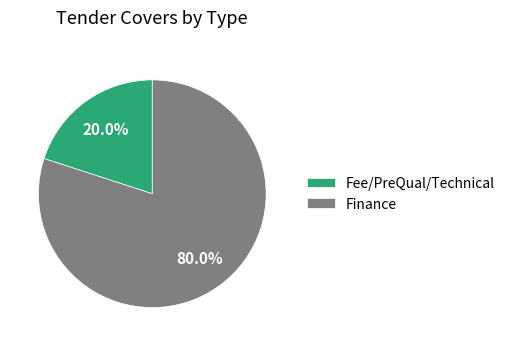

Between Fee/PreQual/Technical and Finance, which is larger?

Finance